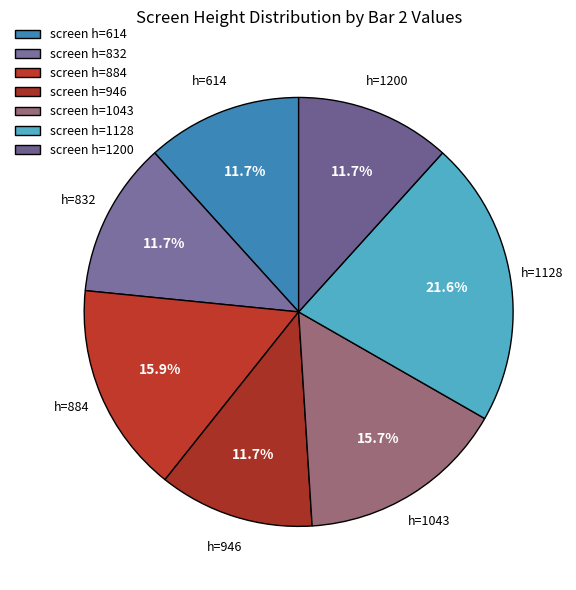

Between h=832 and h=884, which is larger?

h=884